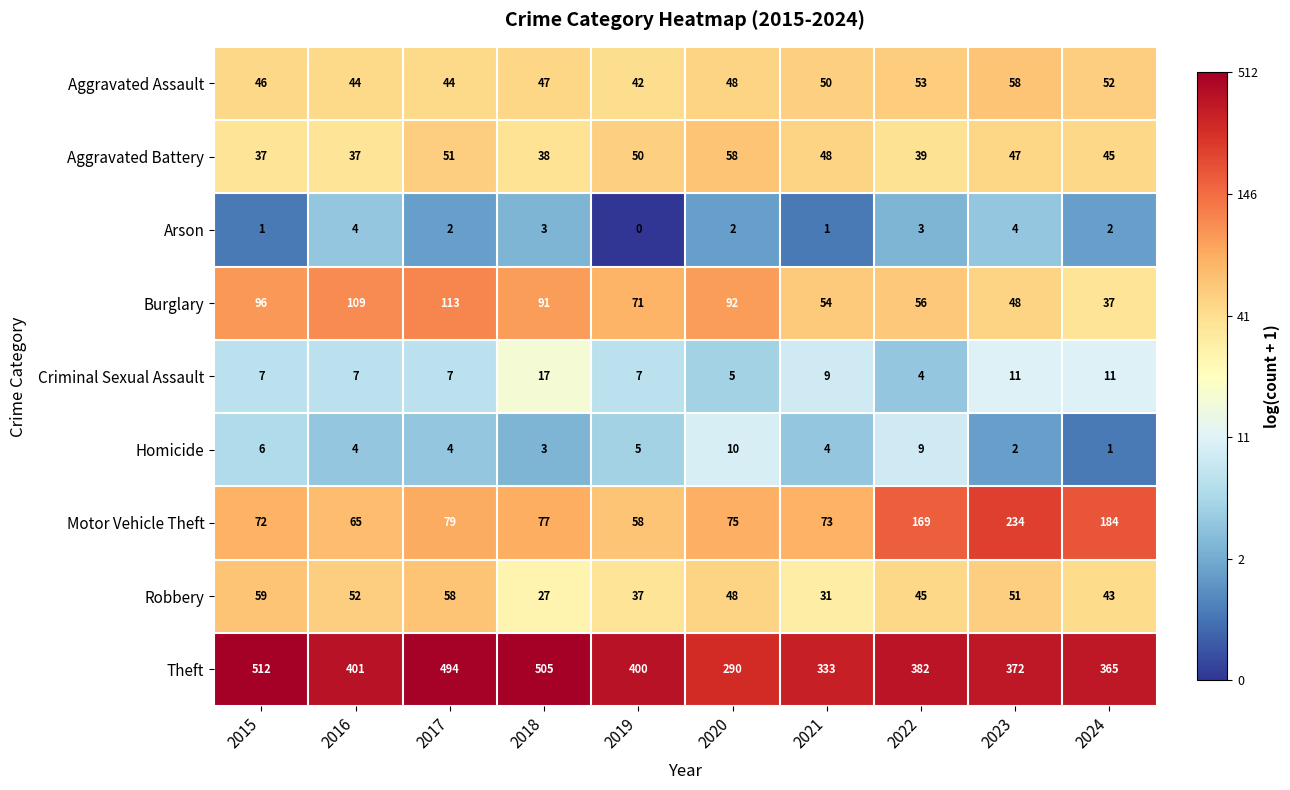

At how many categories does at least one series exceed 487?

3